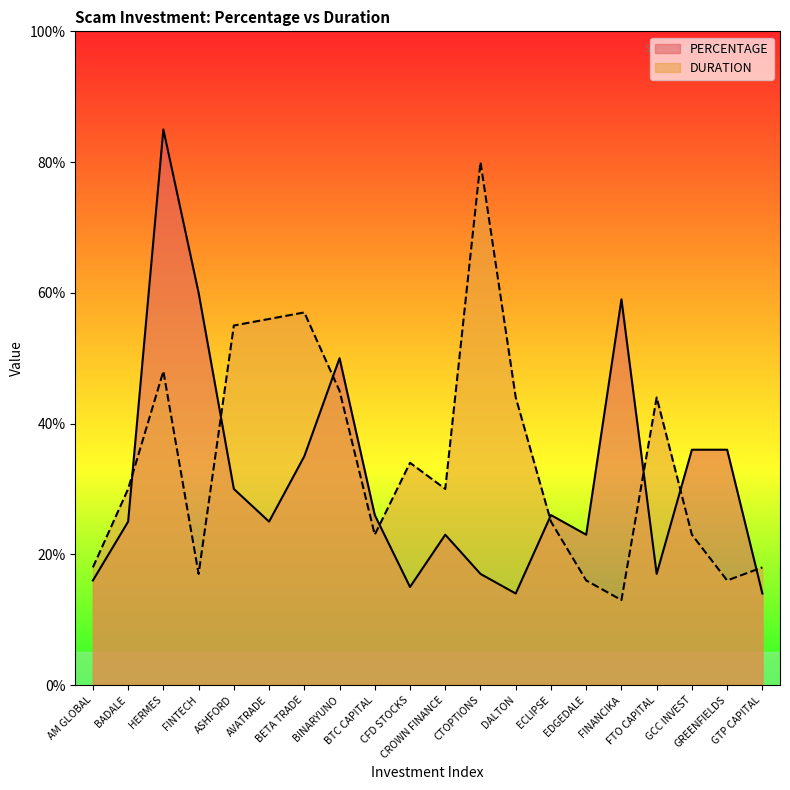

Is the value of PERCENTAGE at ECLIPSE greater than the value of DURATION at FINTECH?

Yes